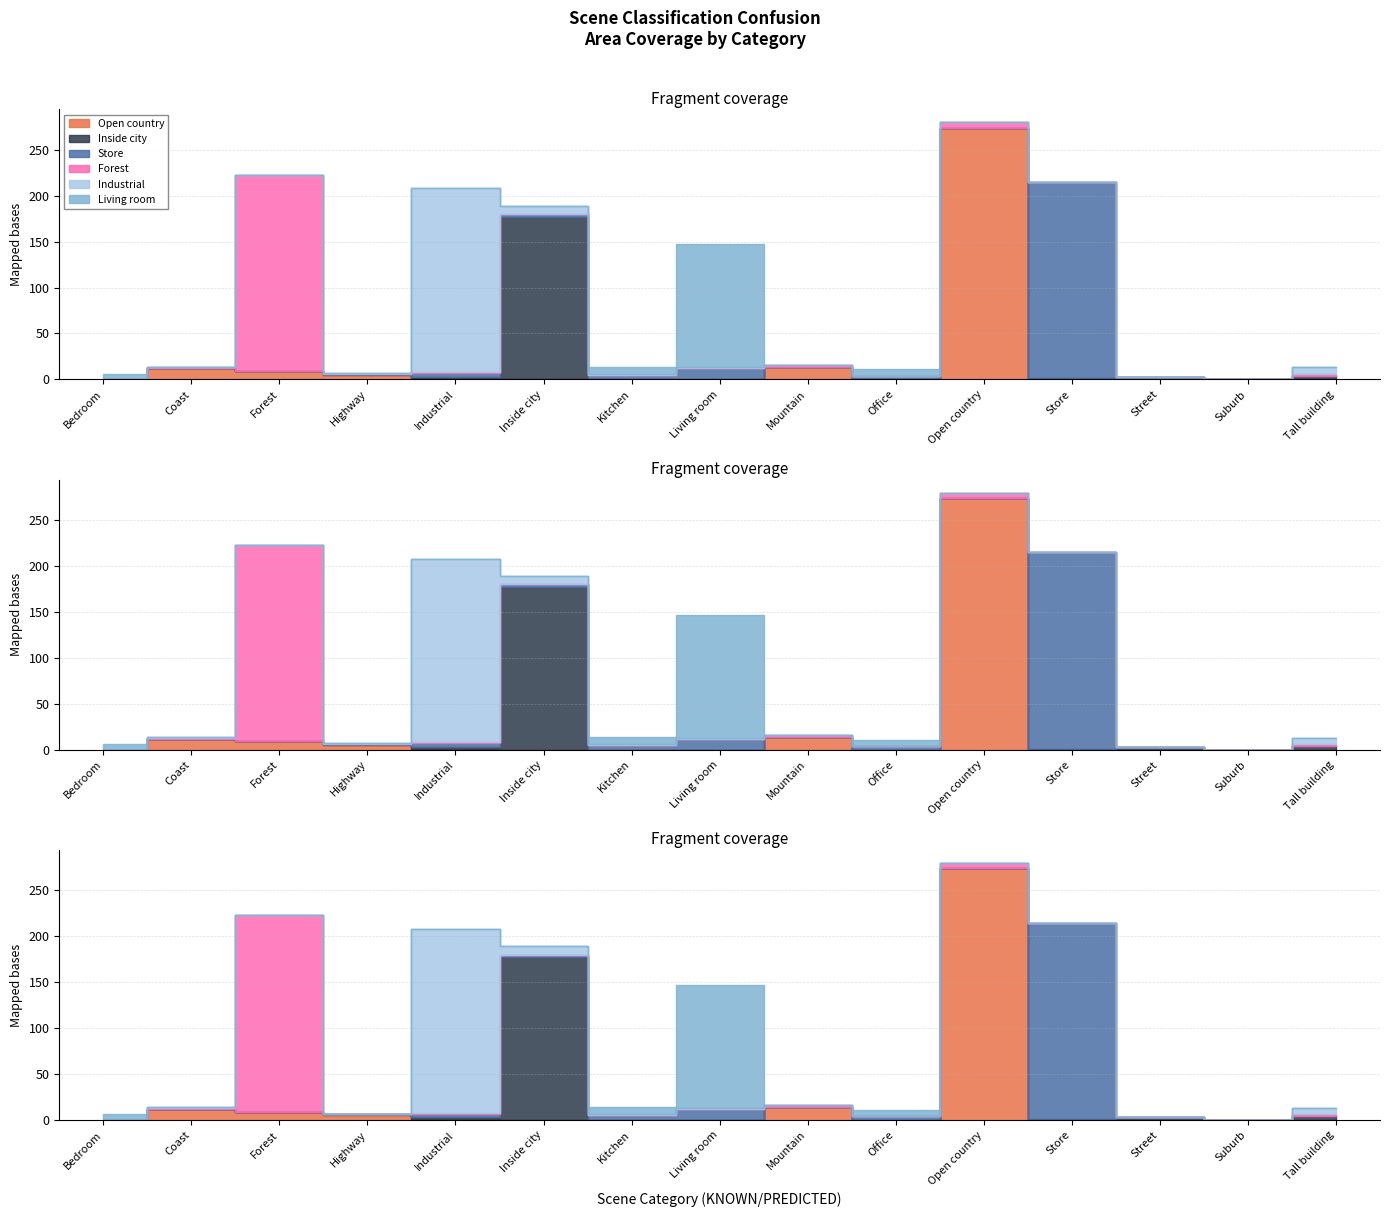

How many intersections are there between Living room and Open country?

4